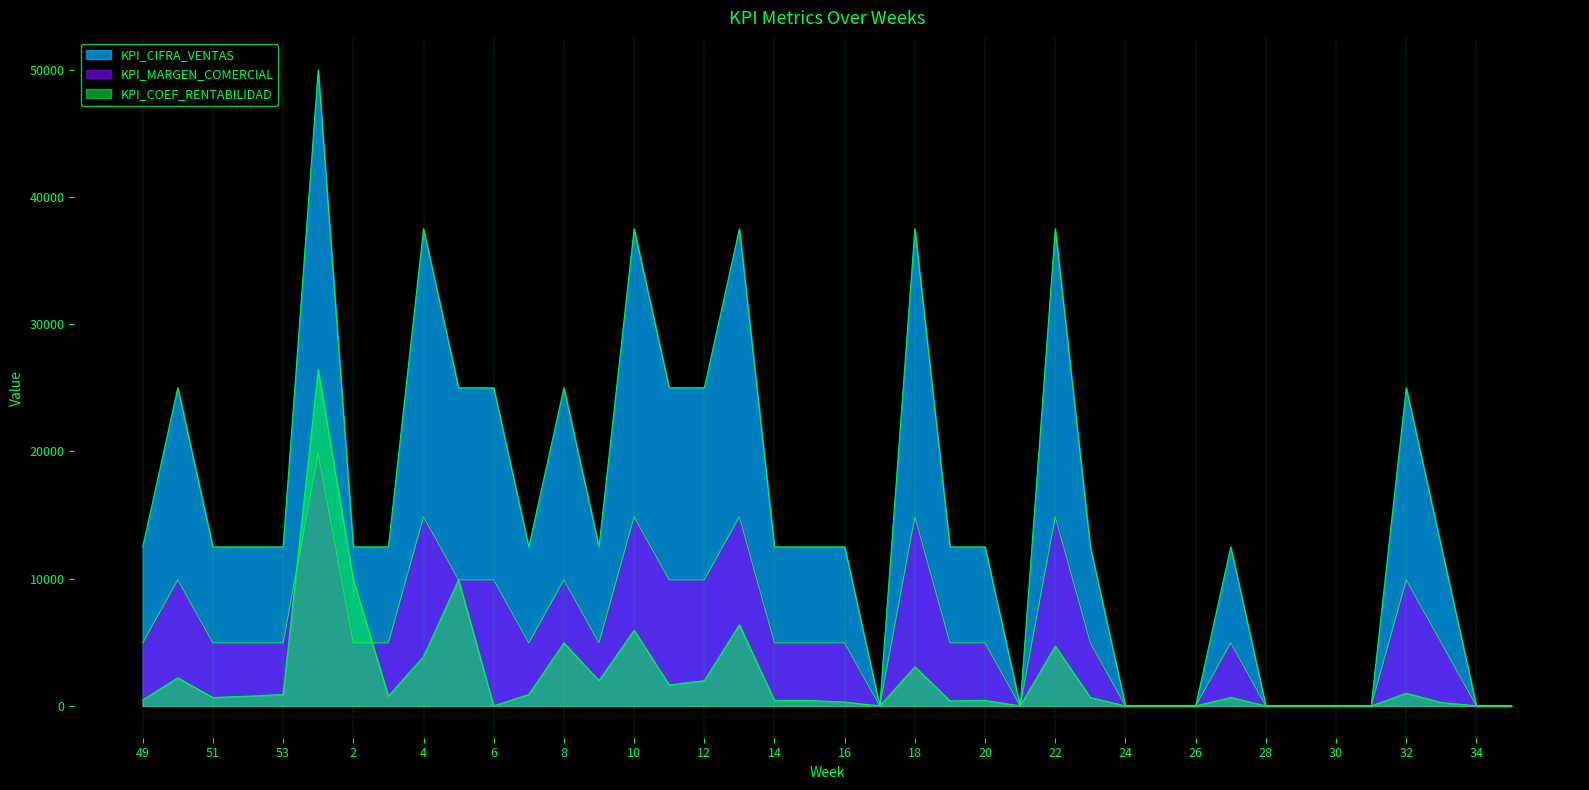

The value of KPI_MARGEN_COMERCIAL at 19 is 4955. True or false?

True